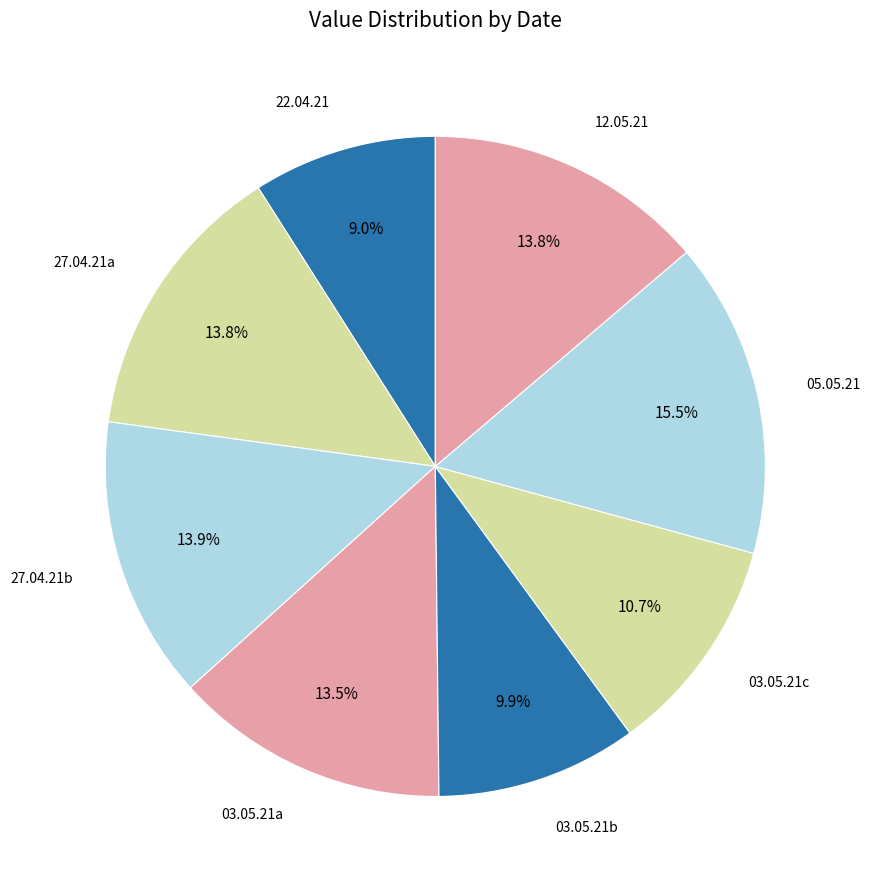

How many segments does this pie chart have?

8